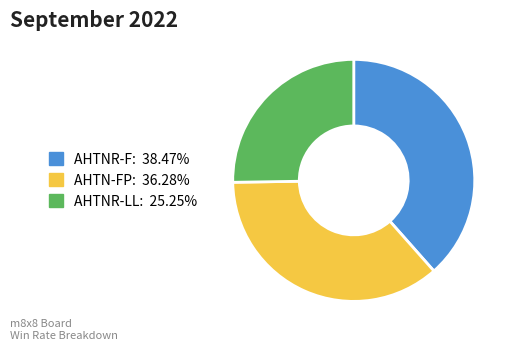

Is there a majority slice in this chart?

No